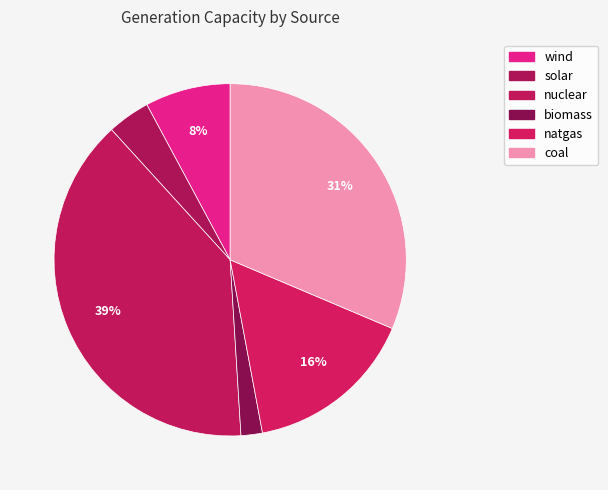

How many segments does this pie chart have?

6